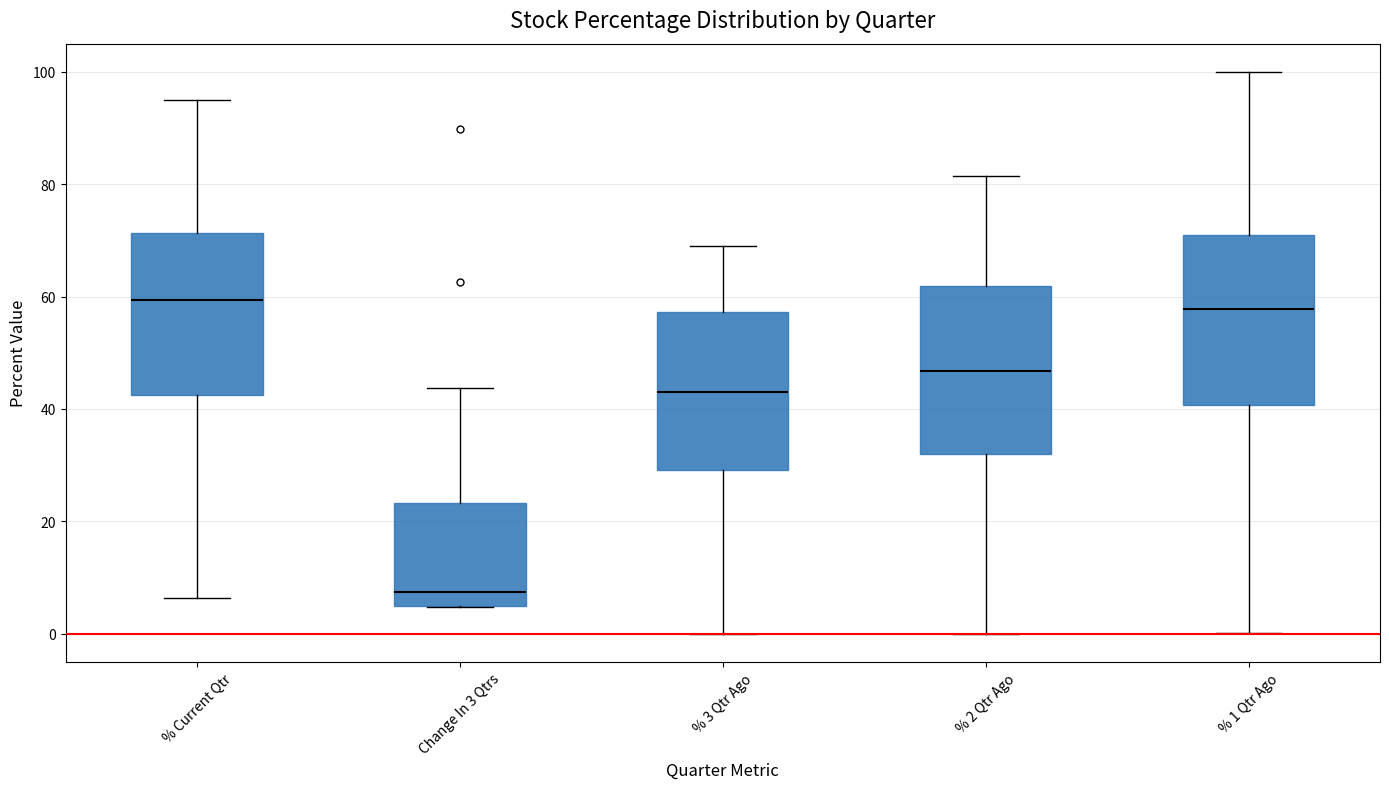

Reading left to right, transcribe this box plot: for each box, give where its median line is, the range the box spans, and where its two whiskers end, as read against the y-axis. The values are not printed on the chart, so give them approximately, as read against the axis.

% Current Qtr: median 60, box 42 to 72, whiskers 6 to 96
Change In 3 Qtrs: median 8, box 4 to 24, whiskers 4 to 44
% 3 Qtr Ago: median 42, box 30 to 58, whiskers 0 to 68
% 2 Qtr Ago: median 46, box 32 to 62, whiskers 0 to 82
% 1 Qtr Ago: median 58, box 40 to 70, whiskers 0 to 100